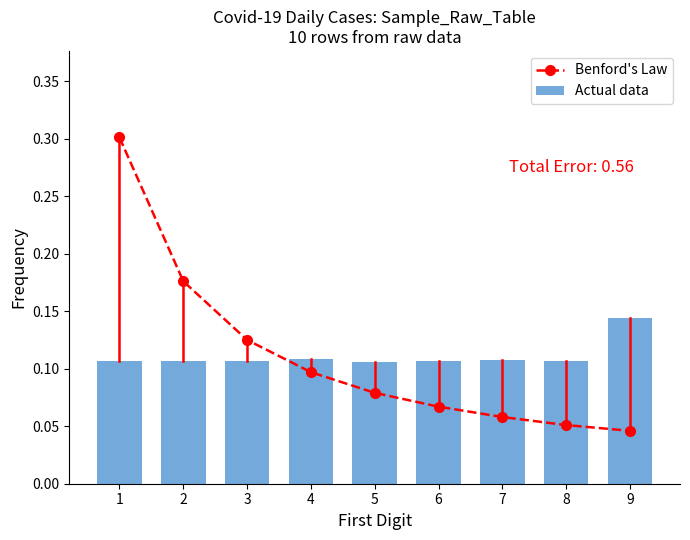

What is the value of the Actual data bar at the 3rd from the left?

0.1